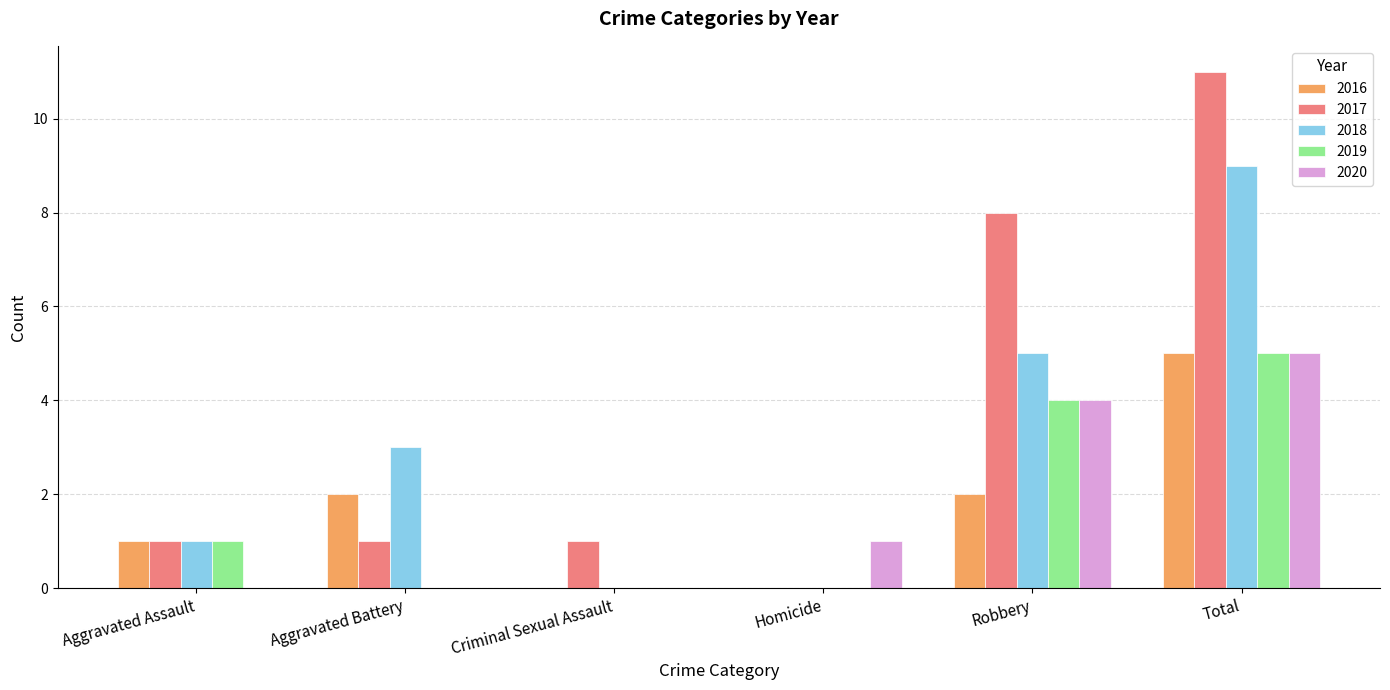

Reading right to left, transcribe all the data shown in this chart.

2016: 5	2	0	0	2	1
2017: 11	8	0	1	1	1
2018: 9	5	0	0	3	1
2019: 5	4	0	0	0	1
2020: 5	4	1	0	0	0